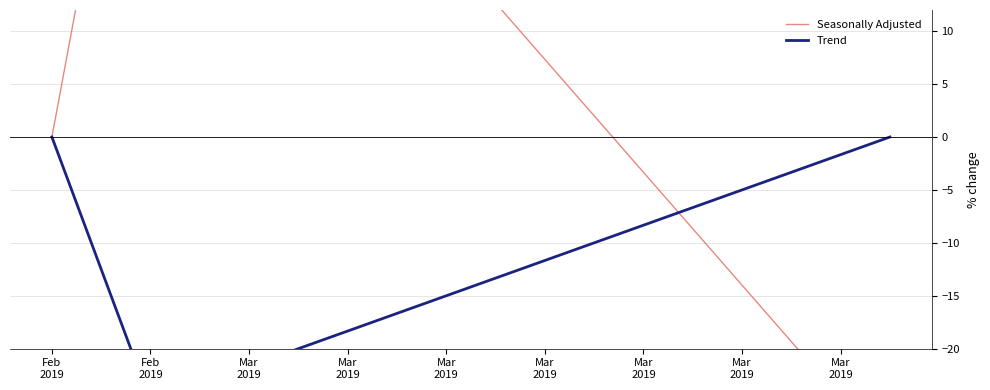

How many negative values does the Trend series have?

1